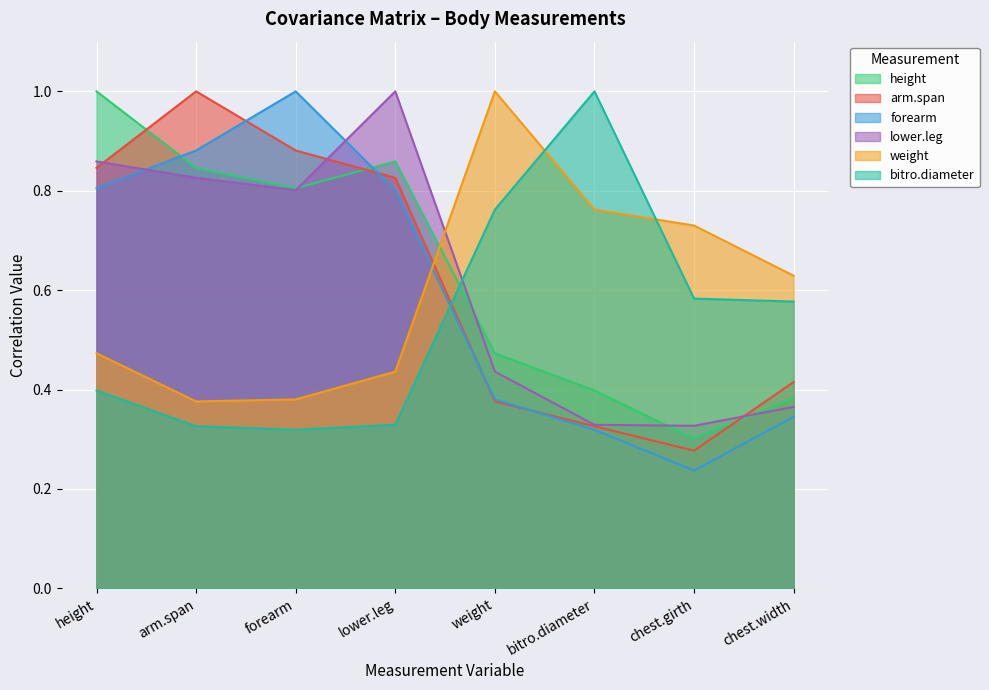

Is it true that forearm equals 1.2 at height?

False